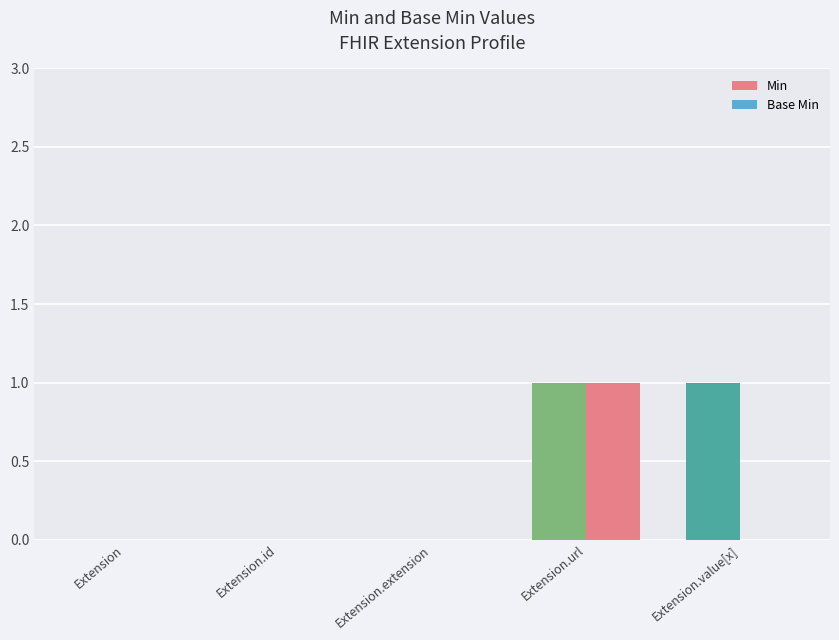

Reading left to right, list all the values displayed in this chart.

Min: Extension=0	Extension.id=0	Extension.extension=0	Extension.url=1	Extension.value[x]=1
Base Min: Extension=0	Extension.id=0	Extension.extension=0	Extension.url=1	Extension.value[x]=0